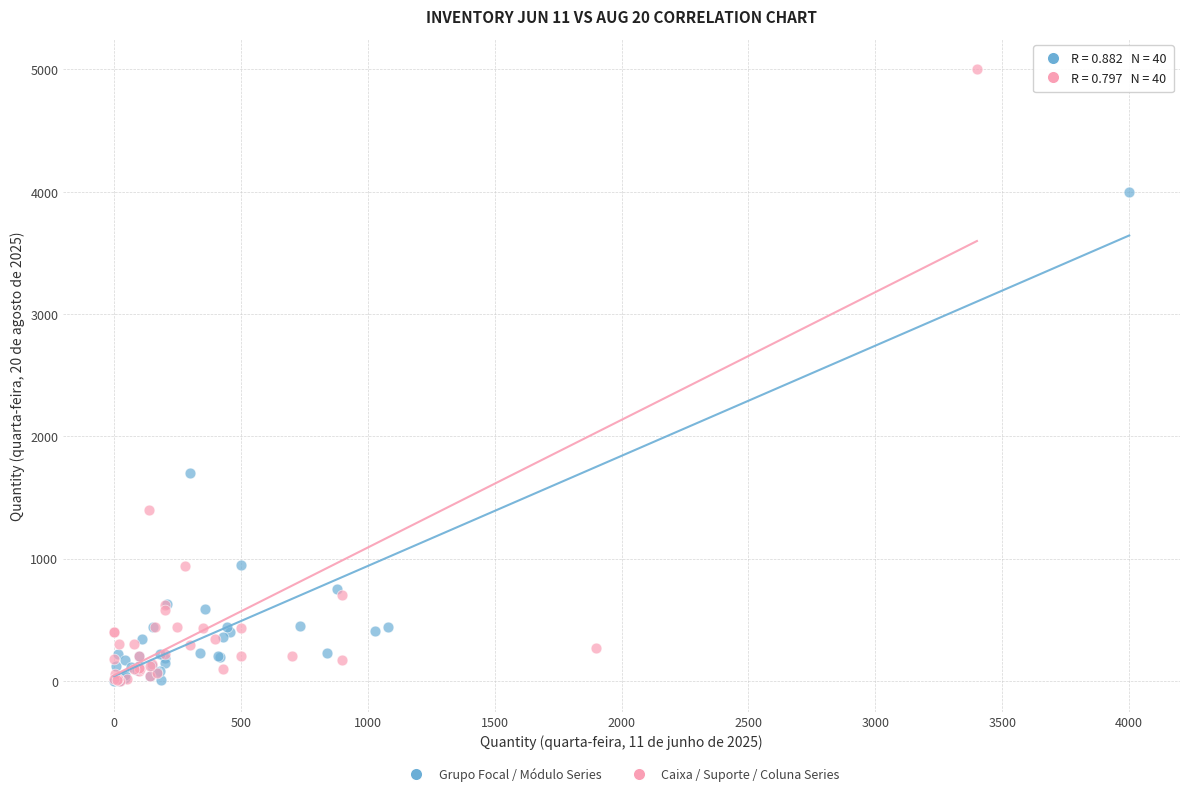

Which series has the largest Y range (max minus min)?

Caixa / Suporte / Coluna Series